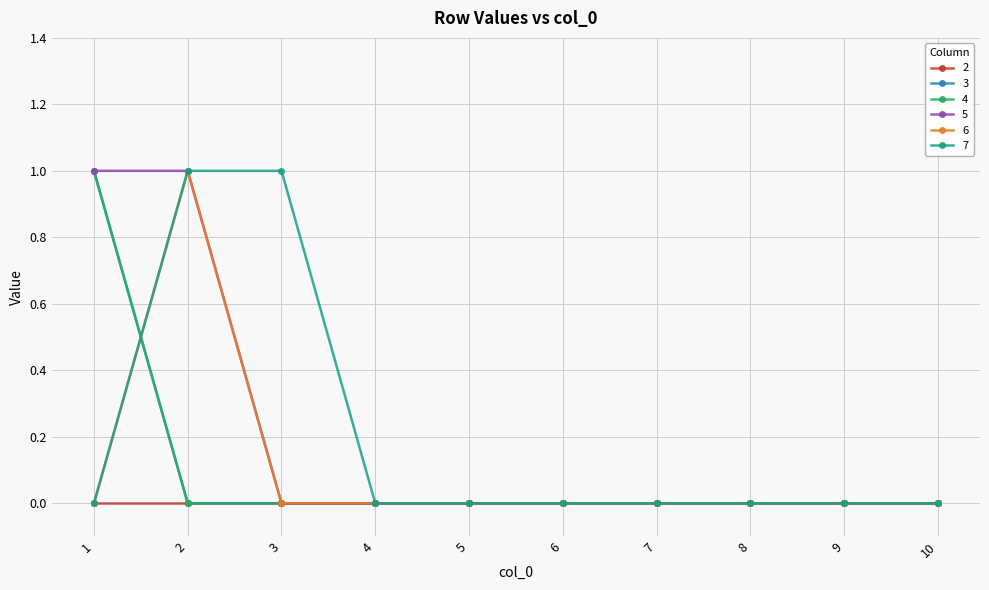

Does the chart have visible grid lines?

Yes